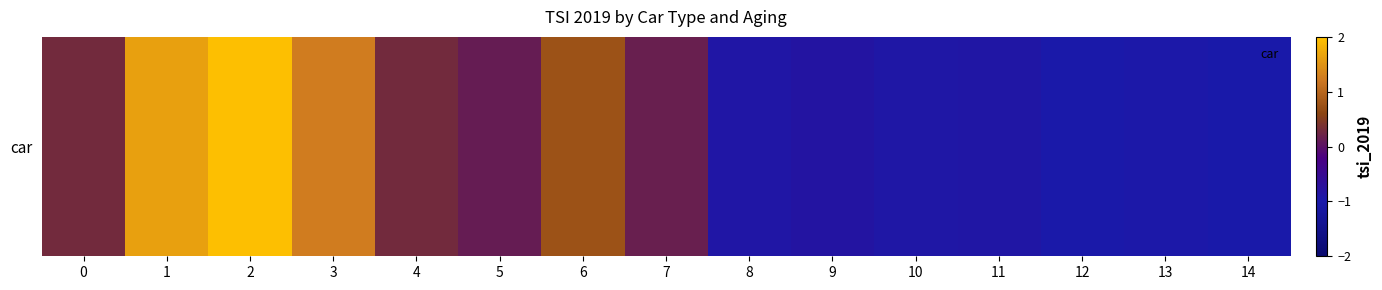

Reading right to left, list all the values displayed in this chart.

-1.0	-1.0	-1.0	-0.9	-0.9	-0.8	-0.9	0.2	0.8	0.1	0.3	1.3	2.0	1.6	0.3